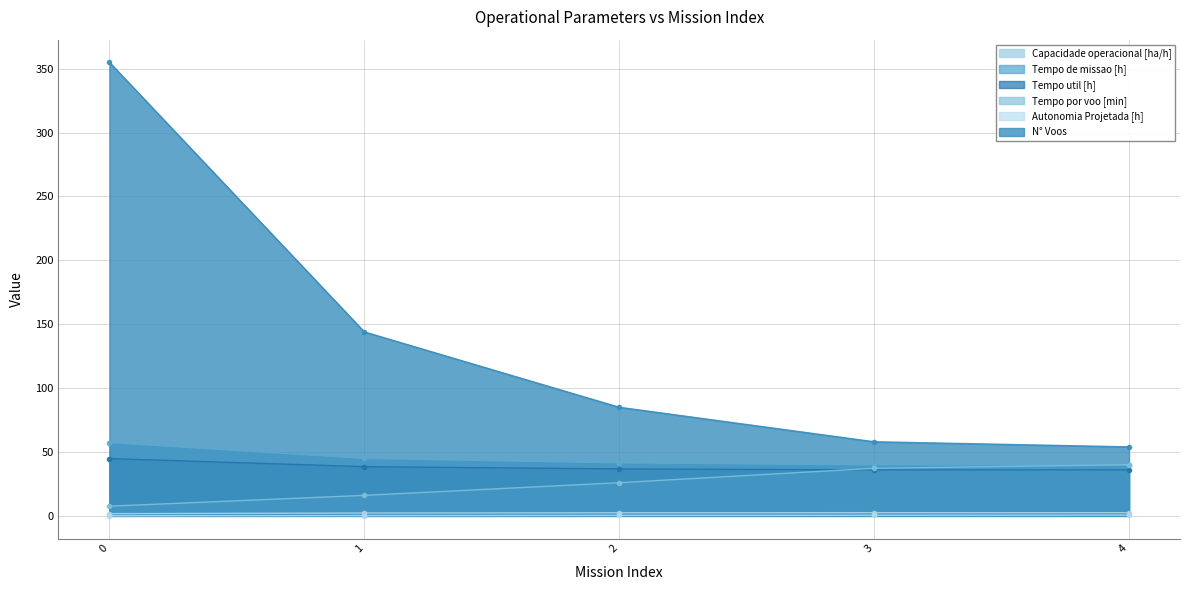

Which series has the widest spread of values?

N° Voos